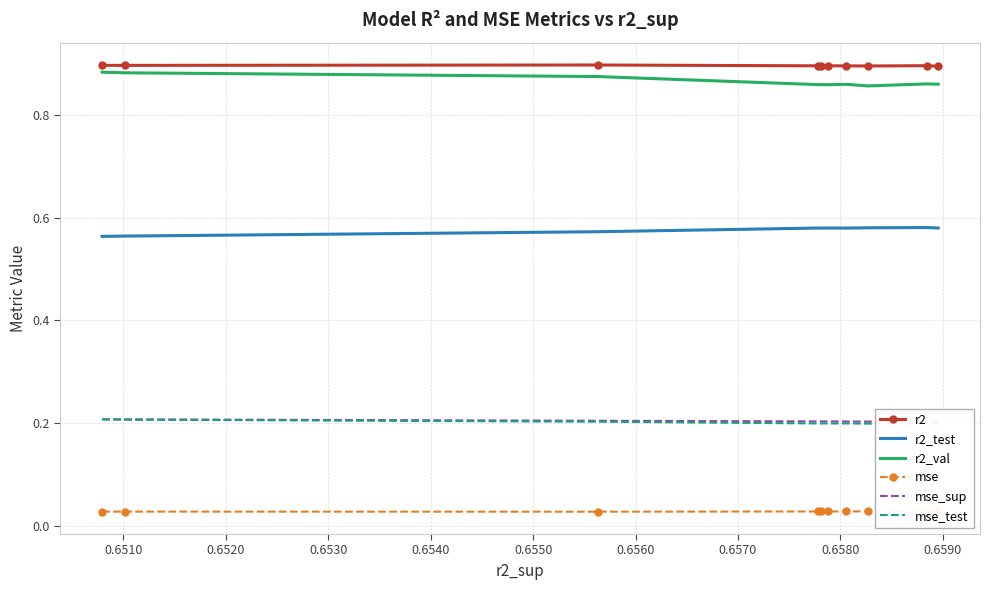

True or false: r2_test and r2_val intersect in this chart.

False